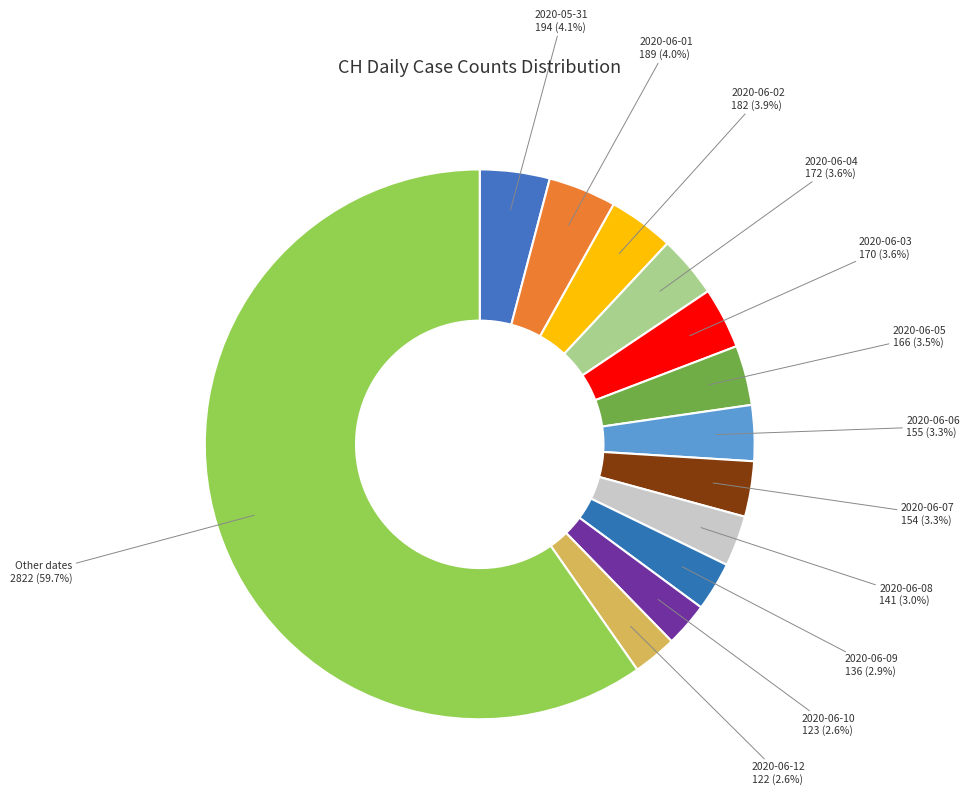

Is there a majority slice in this chart?

Yes